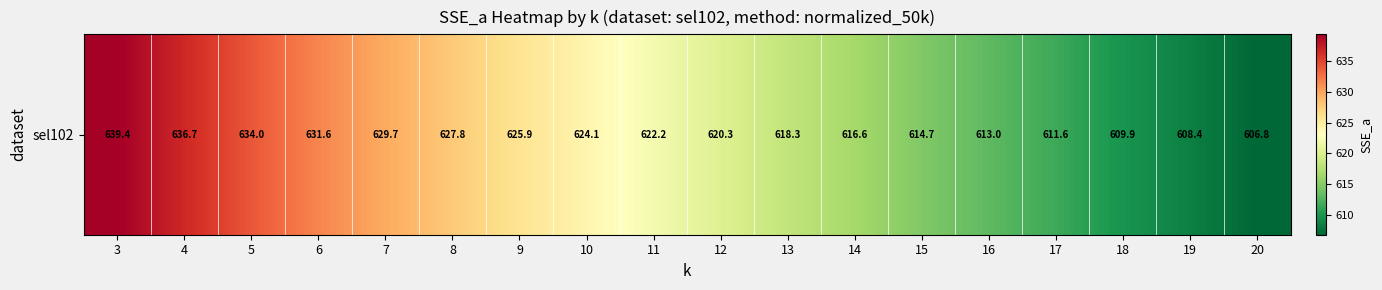

What is the change in value from 12 to 19?

-11.8